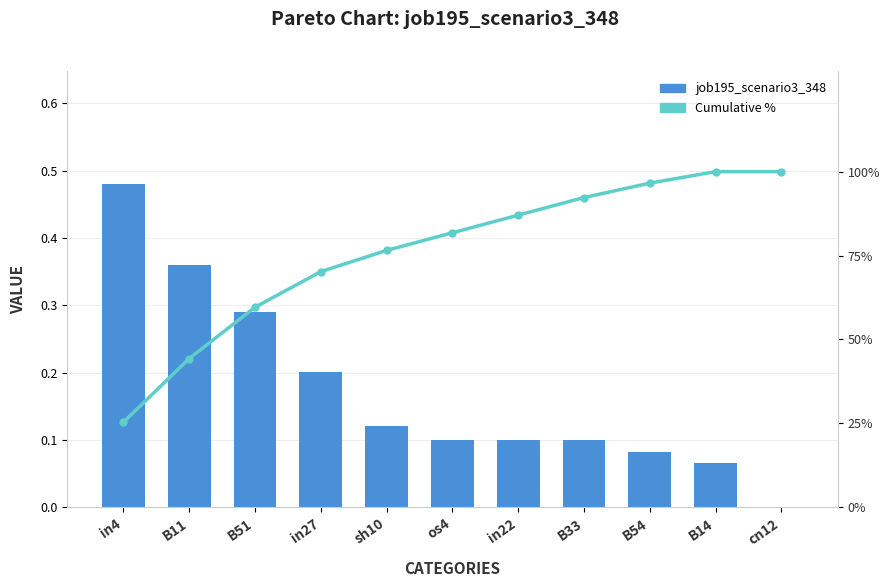

At how many categories does at least one series exceed 21?

11